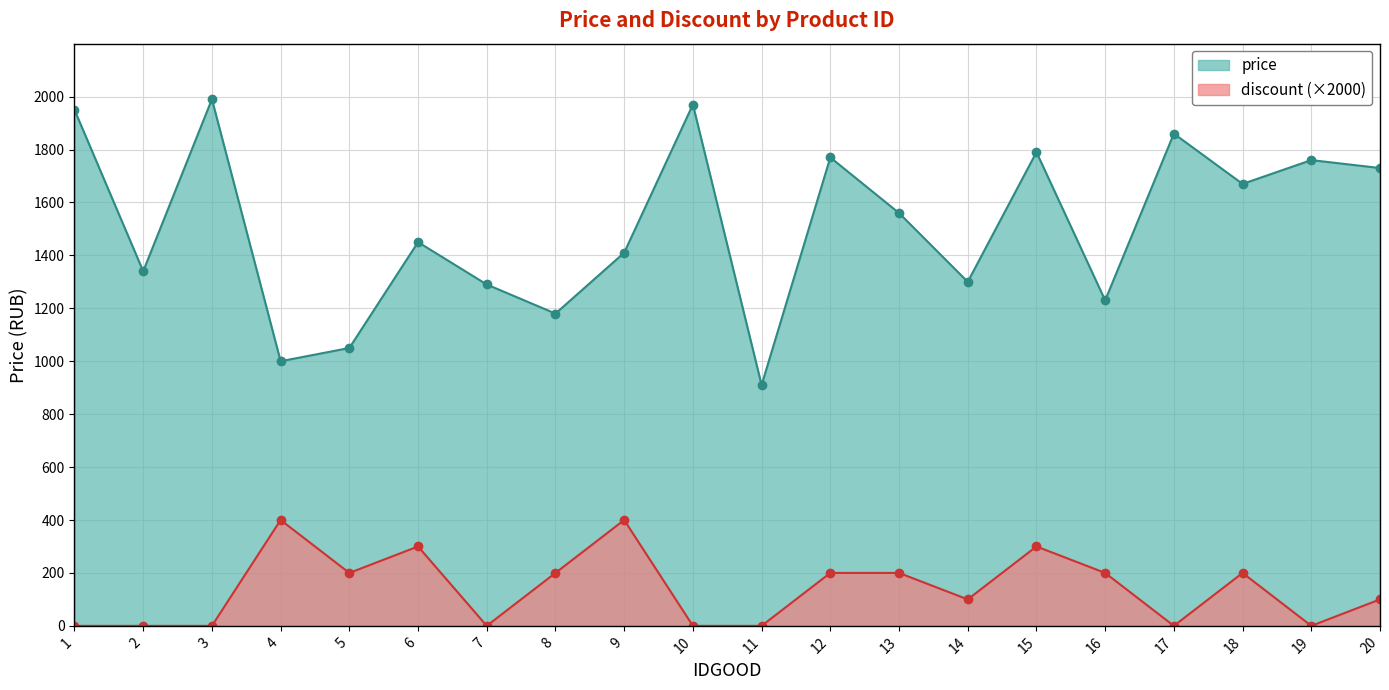

What is the value of the discount point at the 13th from the left?

200